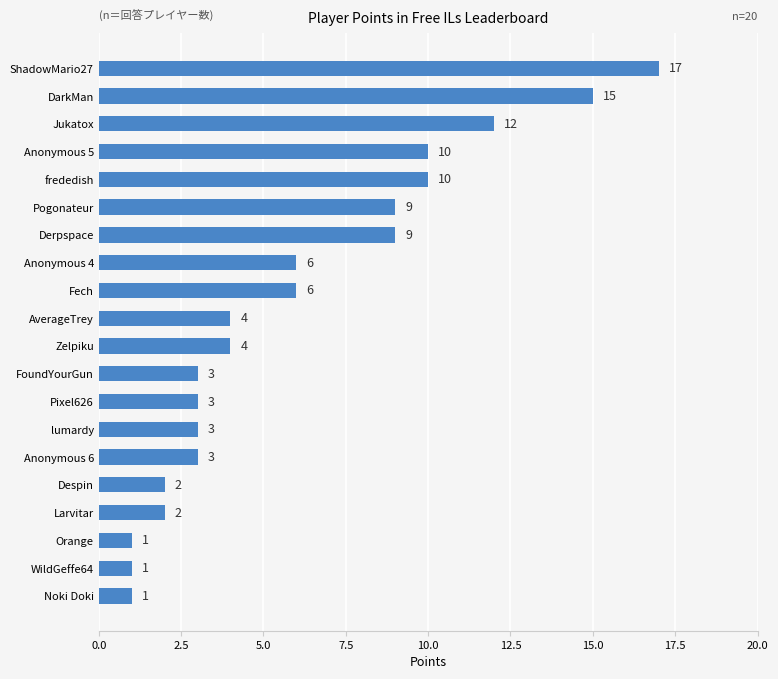

Approximately how many times larger is the value at frededish compared to ShadowMario27?

0.6